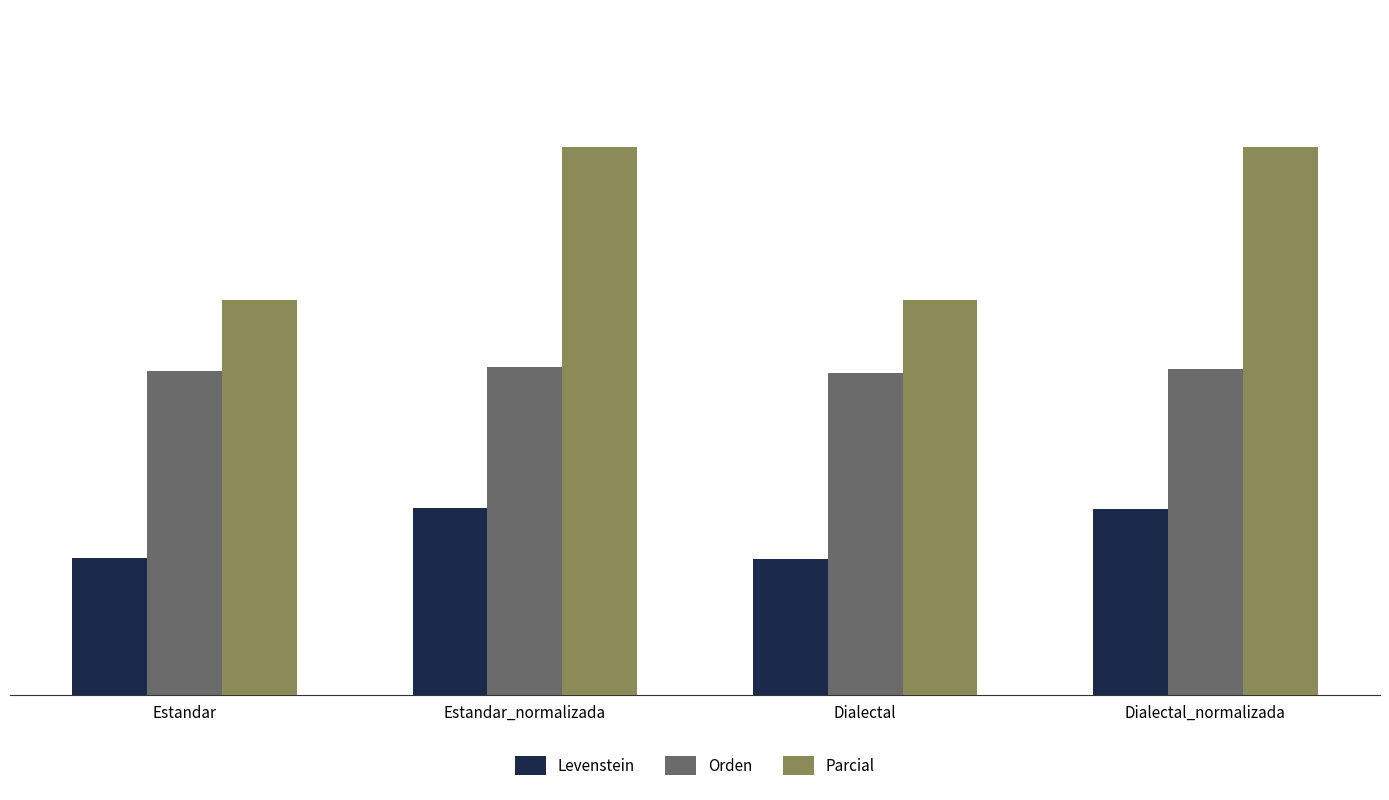

What is the total value across all series at Dialectal?

60.6